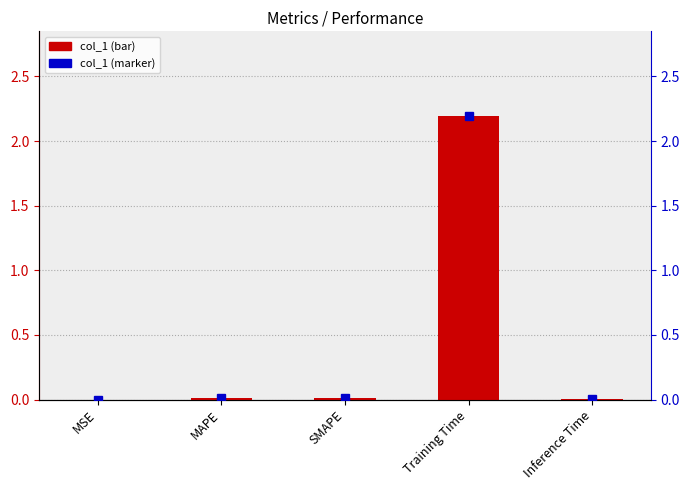

What is the label of the 2nd bar from the left?

MAPE